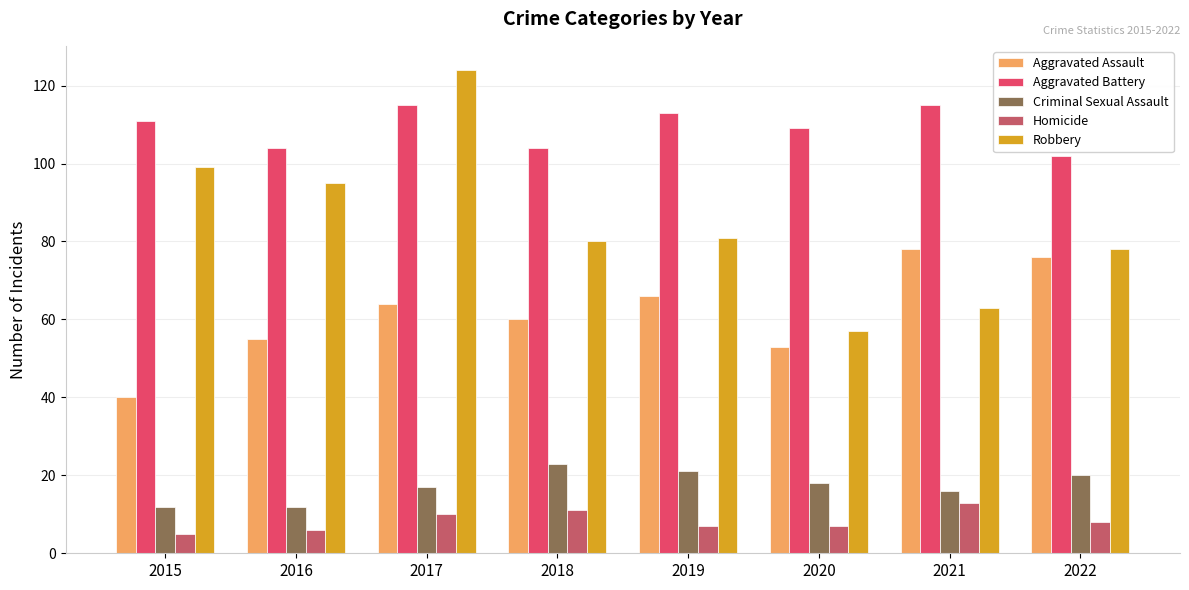

Does the chart contain any negative values?

No